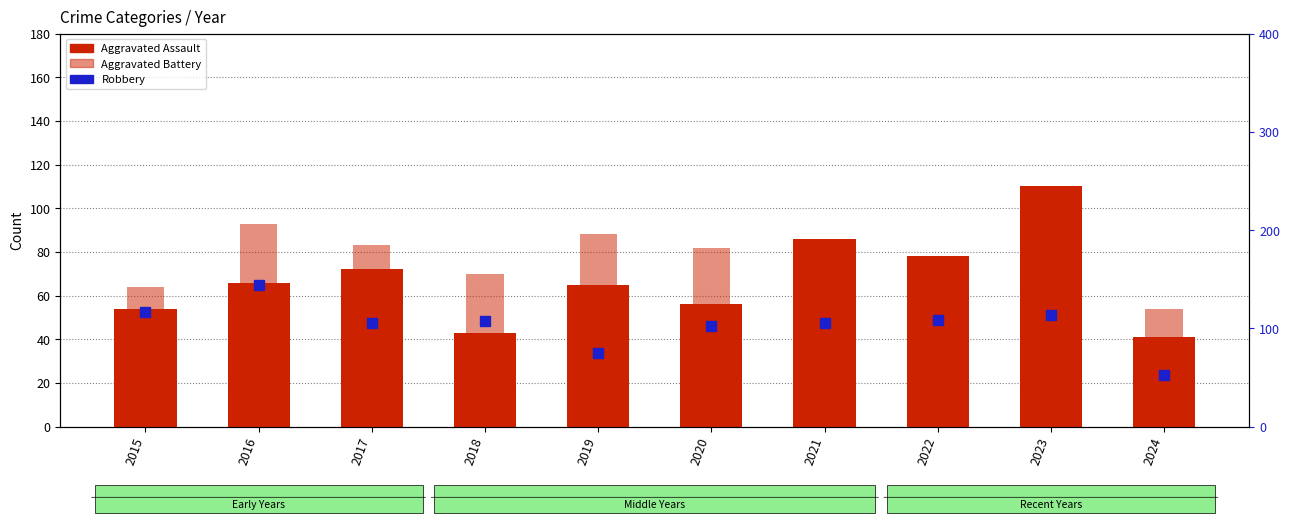

Between 2015 and 2023, which series saw the biggest shift?

Aggravated Assault